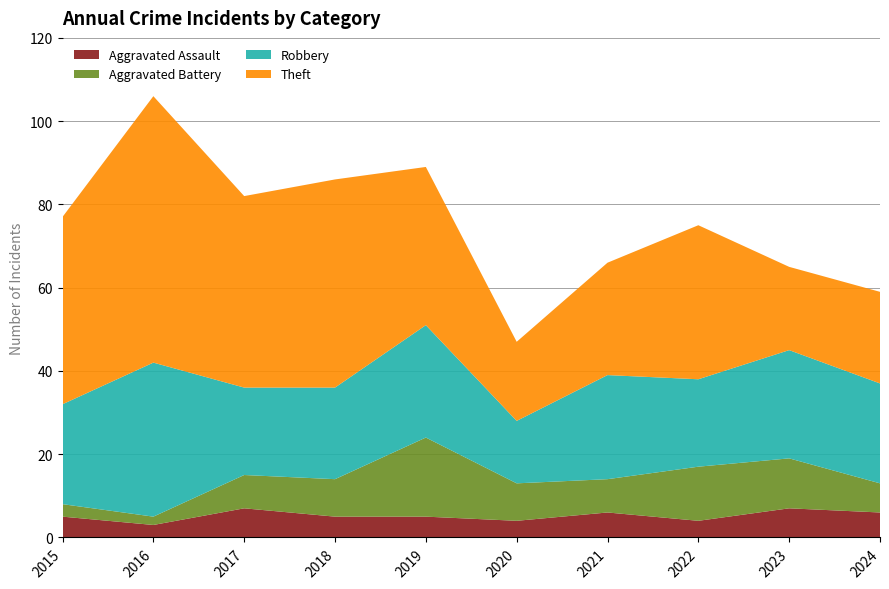

Reading left to right, what are all the values shown in this chart?

Aggravated Assault: 2015=5	2016=3	2017=7	2018=5	2019=5	2020=4	2021=6	2022=4	2023=7	2024=6
Aggravated Battery: 2015=3	2016=2	2017=8	2018=9	2019=19	2020=9	2021=8	2022=13	2023=12	2024=7
Robbery: 2015=24	2016=37	2017=21	2018=22	2019=27	2020=15	2021=25	2022=21	2023=26	2024=24
Theft: 2015=45	2016=64	2017=46	2018=50	2019=38	2020=19	2021=27	2022=37	2023=20	2024=22